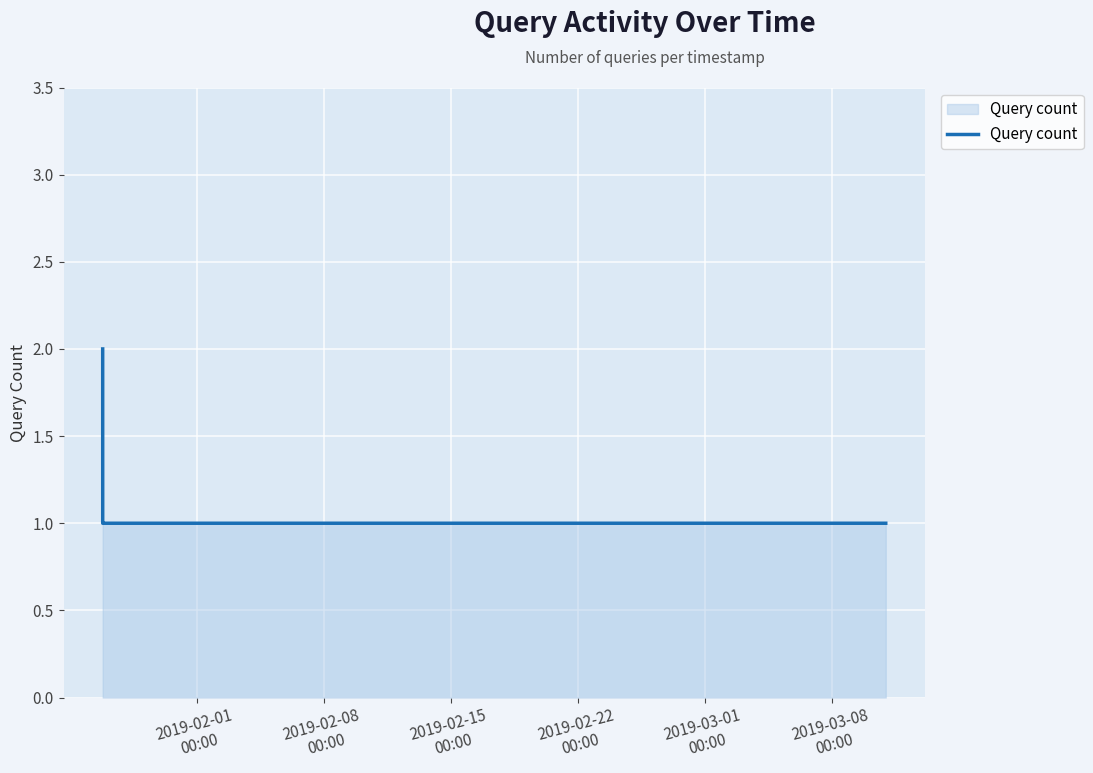

What is the sum of all values?

6